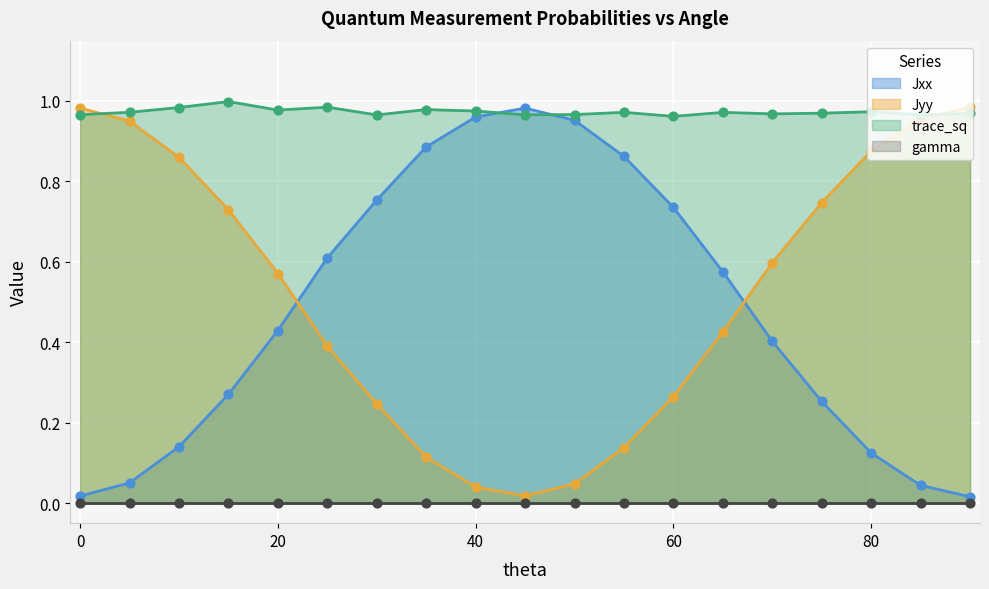

How many intersections are there between Jxx and Jyy?

2